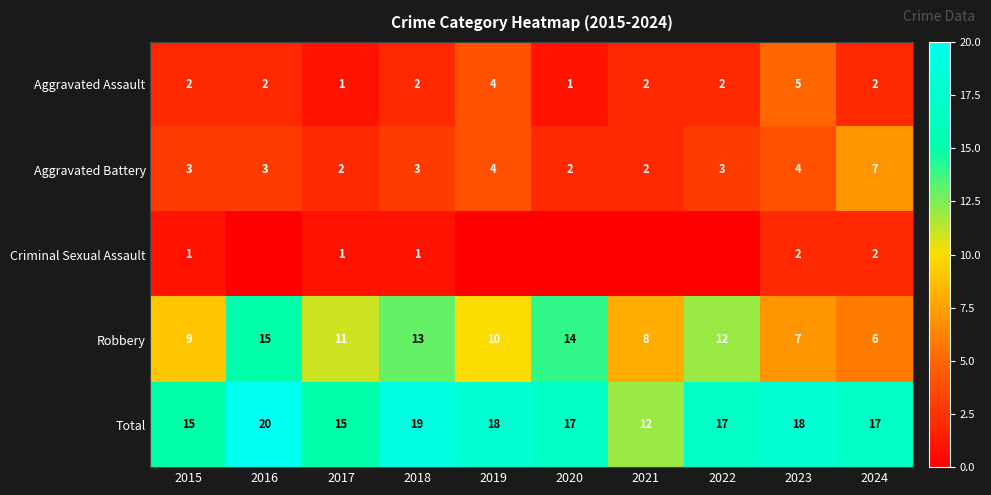

Which category has the highest value in the Aggravated Battery series?

2024